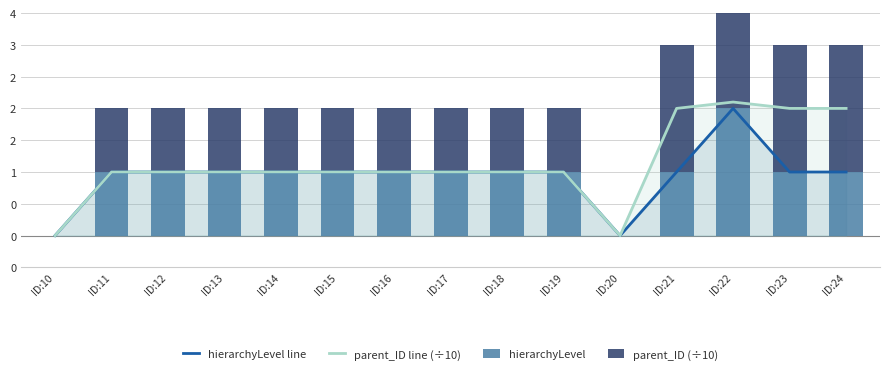

How many groups of bars are there?

15